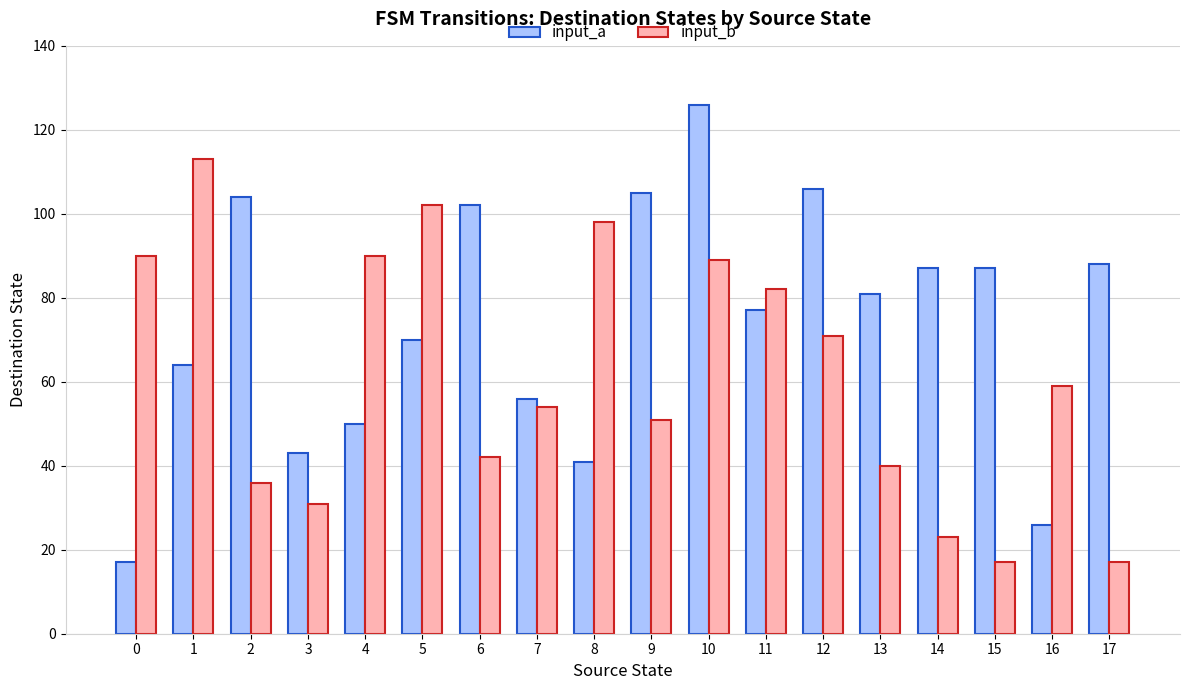

Is the value of input_a at 4 greater than the value of input_b at 13?

Yes